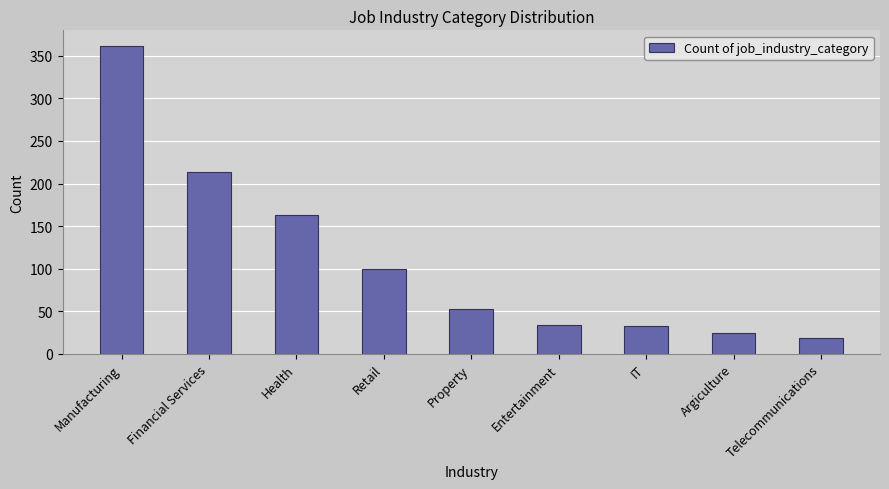

How many bars are there in total?

9